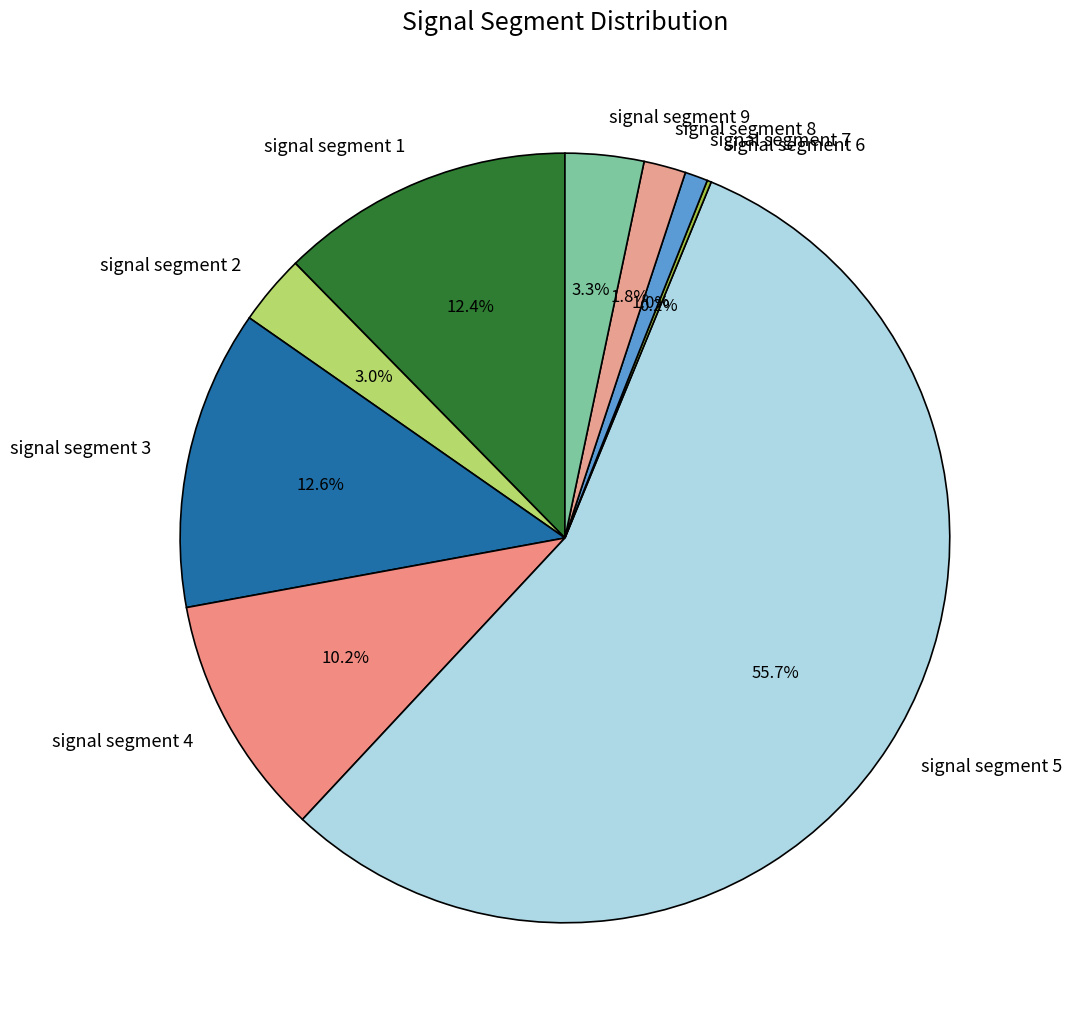

Which has a higher value, signal segment 1 or signal segment 5?

signal segment 5